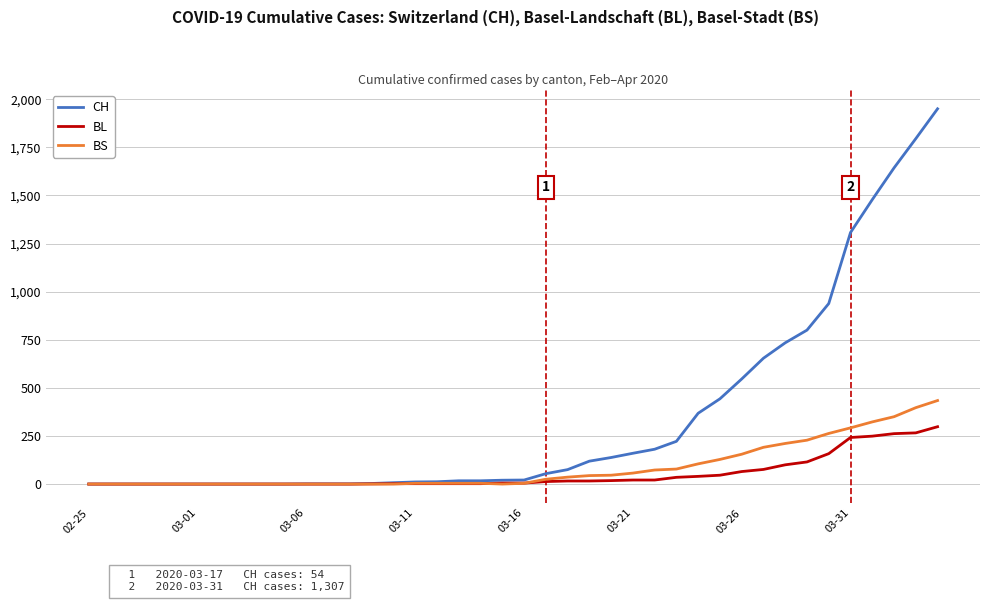

Which series has the largest range (max minus min)?

CH